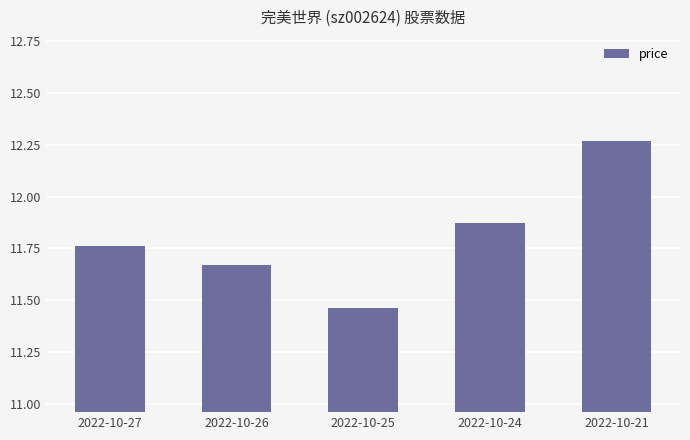

What is the difference between the maximum and minimum values?

0.8